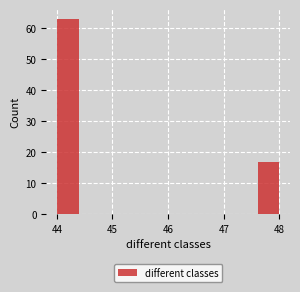

Over which range of the x-axis is the bar tallest?

44.0 to 44.4